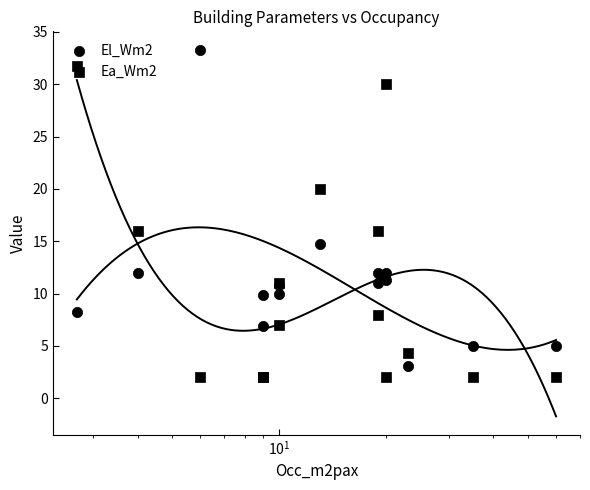

Which series contains the highest Y value?

El_Wm2